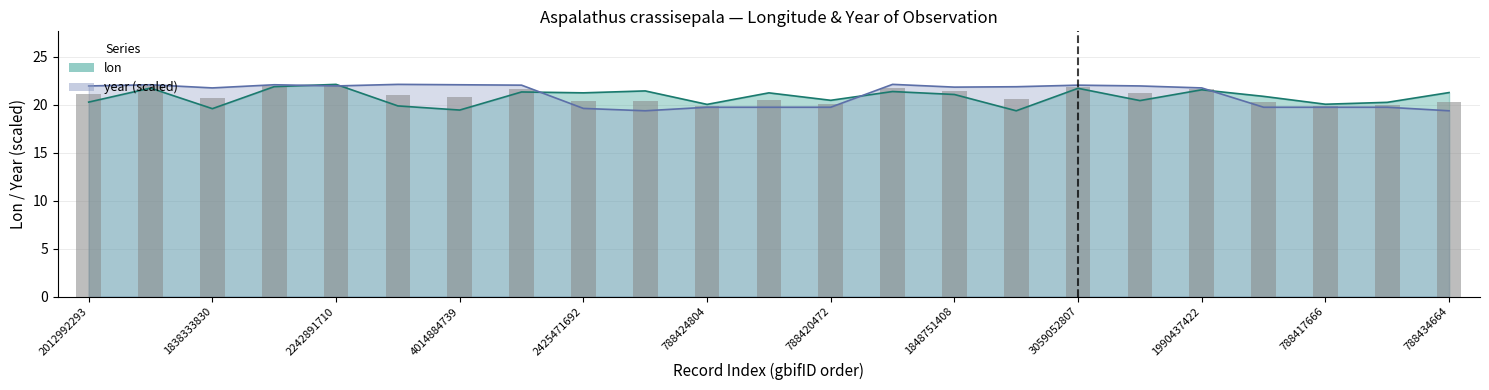

What is the difference between the highest and lowest values at 4014884739?

2.6